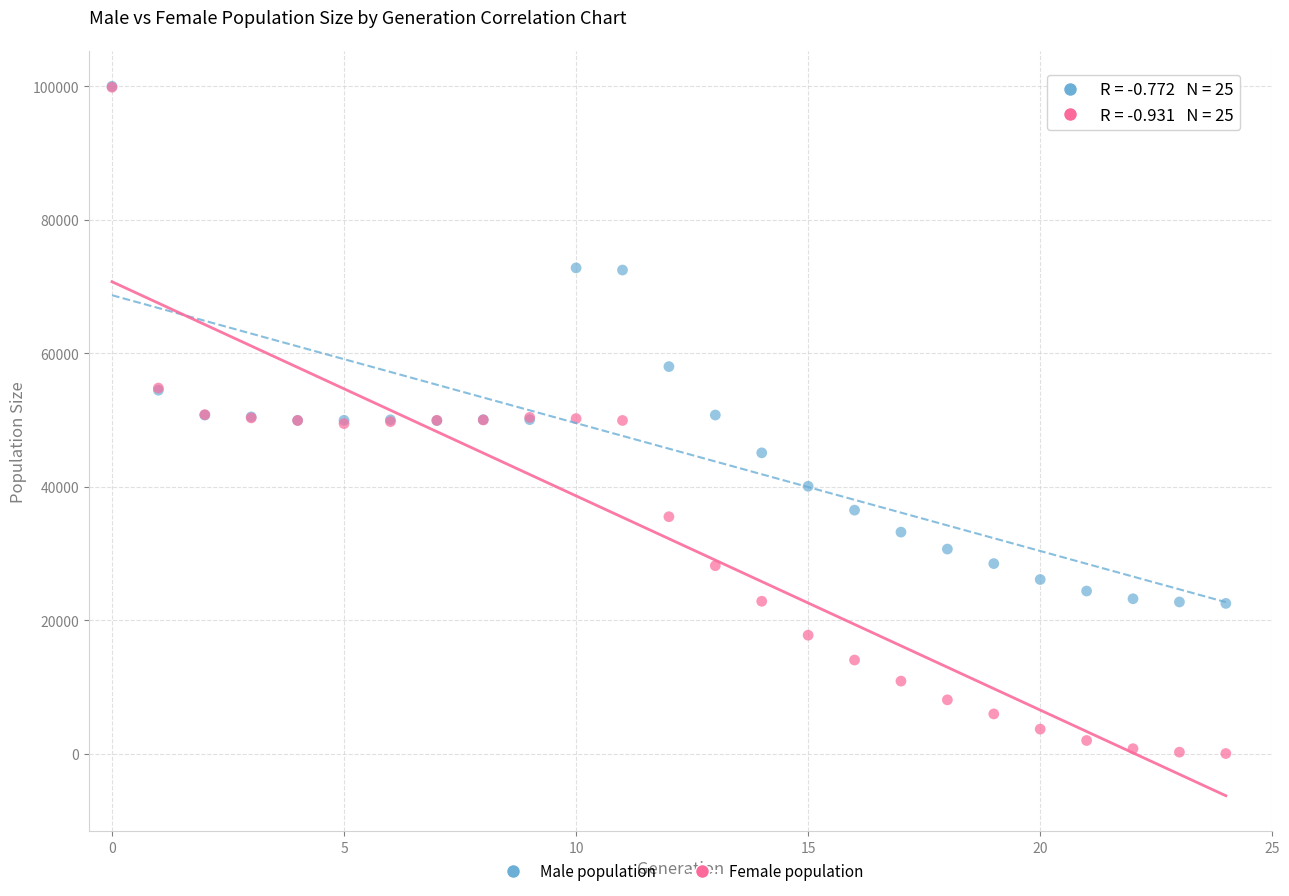

In the Male population series, what Y value is closest to 61256?

57995